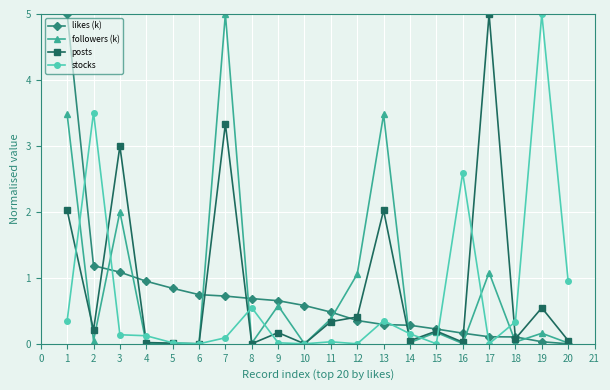

What is the average value of the likes (k) series?

0.7